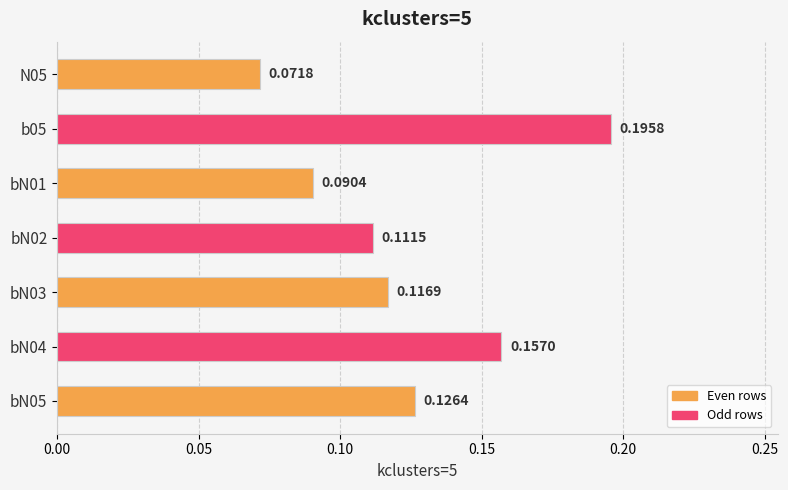

What is the change in value from N05 to bN05?

+0.1